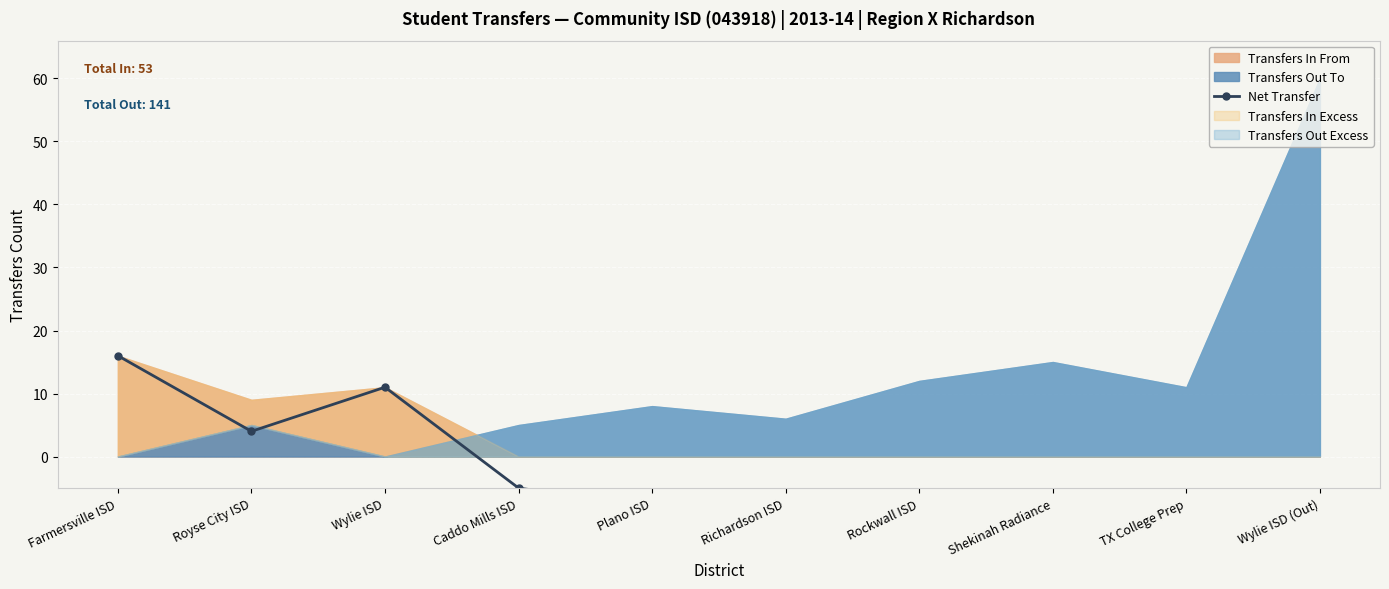

Which has a higher value, Wylie ISD or Wylie ISD (Out)?

Wylie ISD